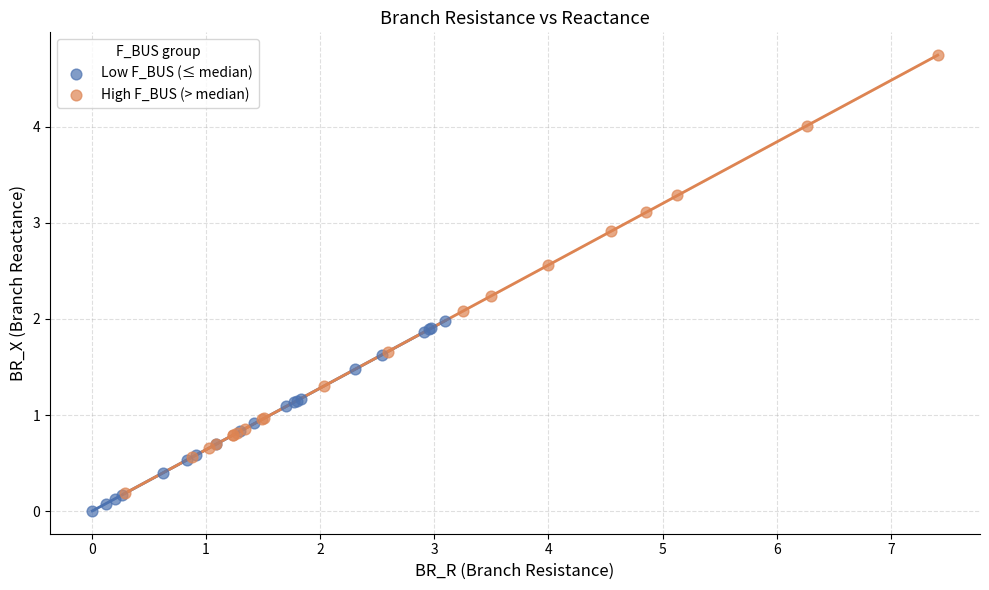

Which series contains the highest Y value?

High F_BUS (> median)